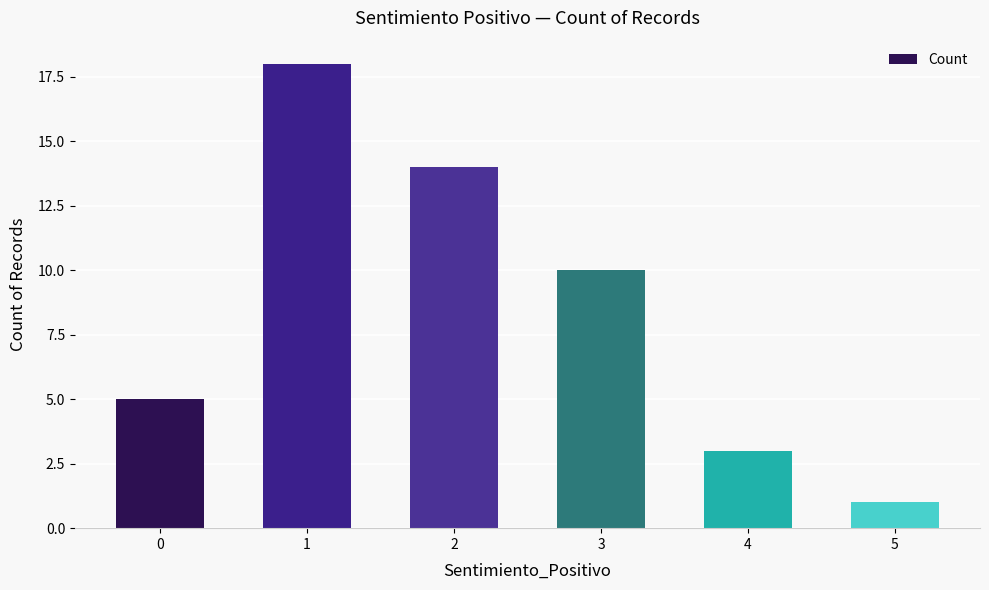

How many categories are shown in the chart?

6